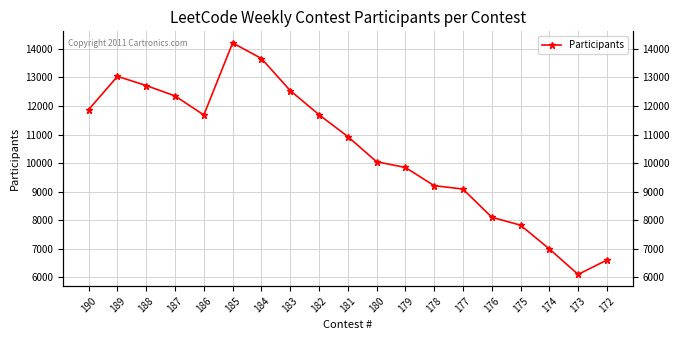

Rank the categories by value from lowest to highest.

173, 172, 174, 175, 176, 177, 178, 179, 180, 181, 186, 182, 190, 187, 183, 188, 189, 184, 185